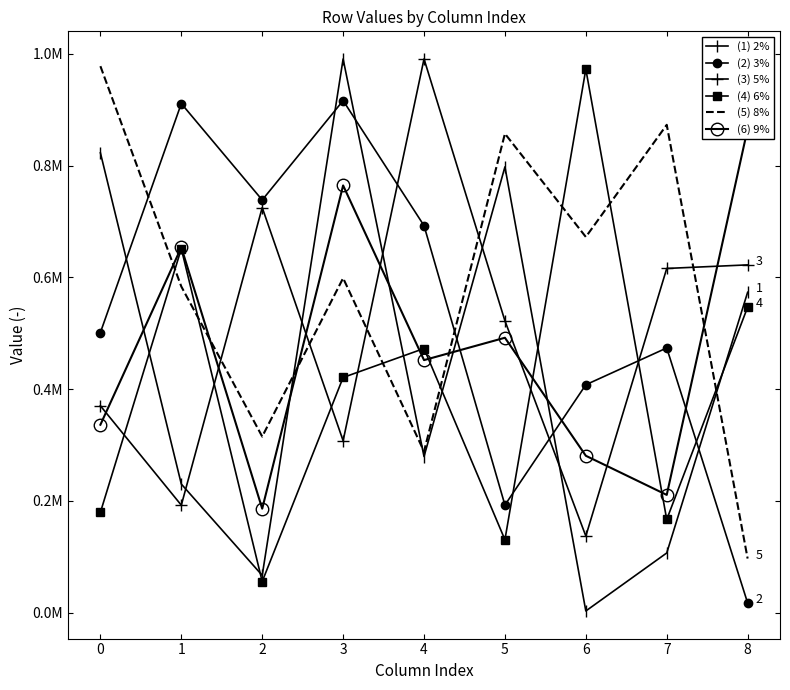

Read the Row 6 value at 1, to the nearest 100.

653600